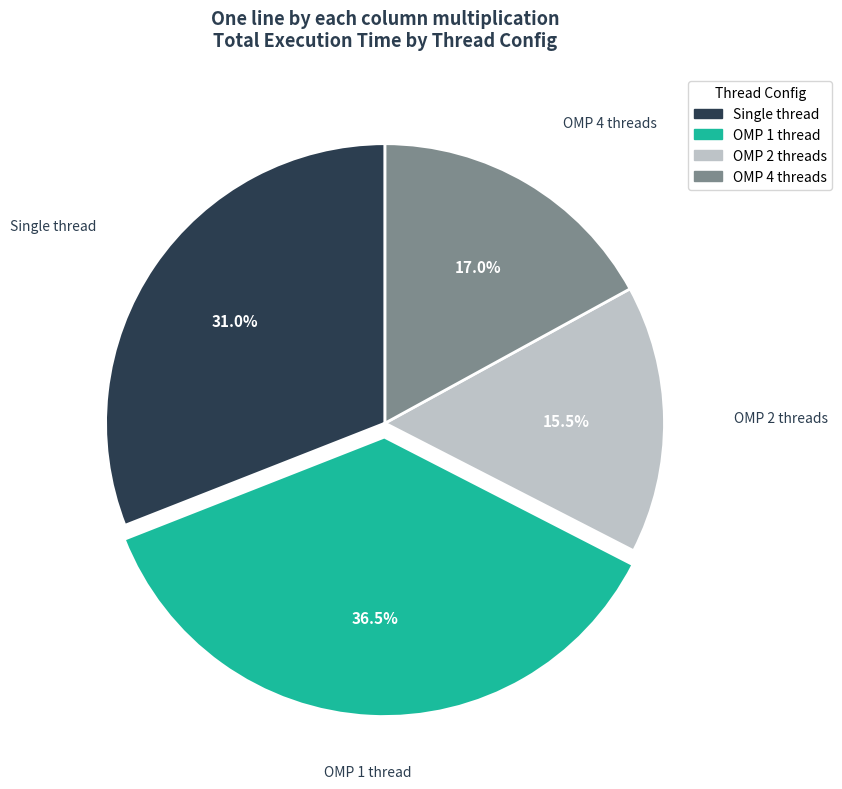

How many slices are in this pie chart?

4